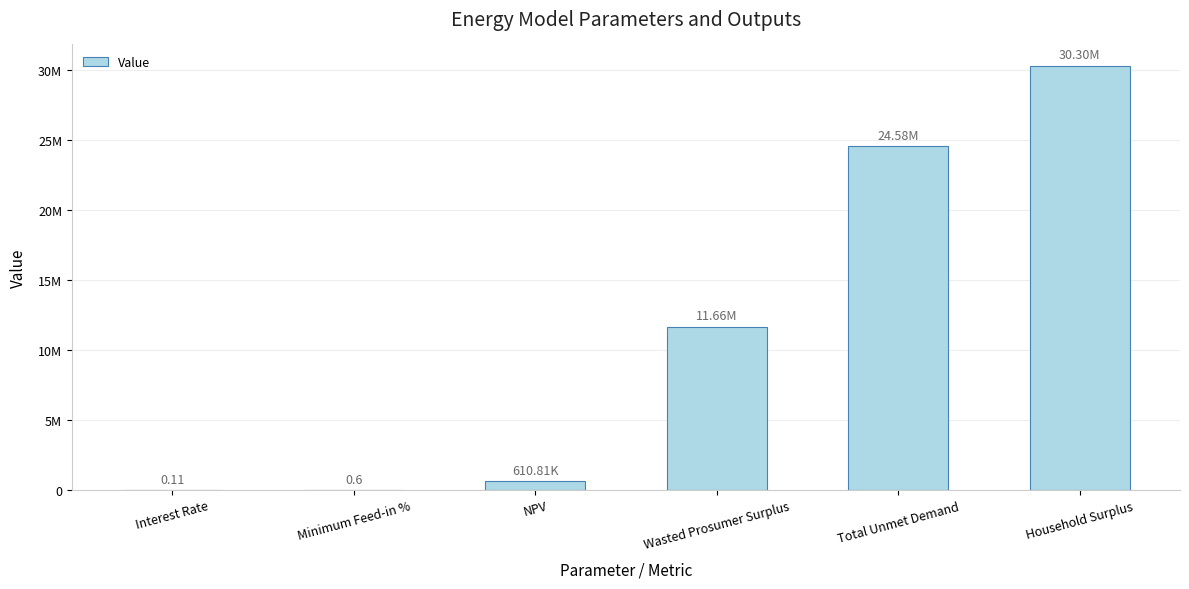

What is the difference between the second highest and second lowest values?

24577328.5